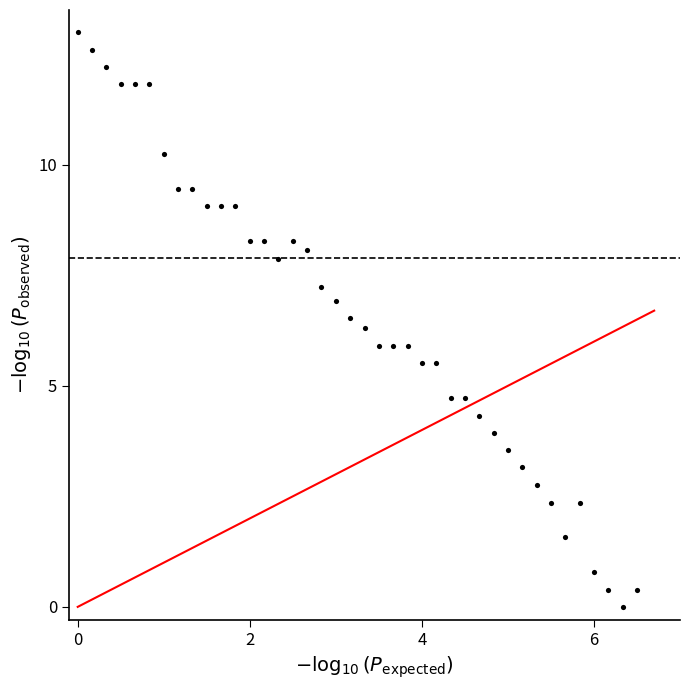

What is the range of Y values (max minus min)?

13.0